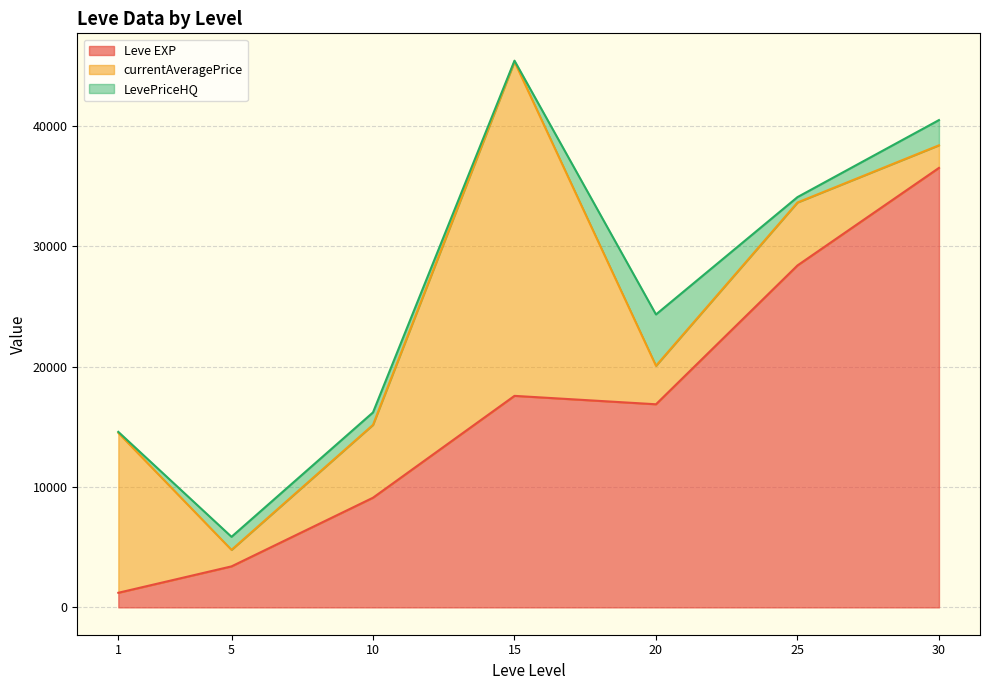

The LevePriceHQ series shows 7615.7 at 20. True or false?

False